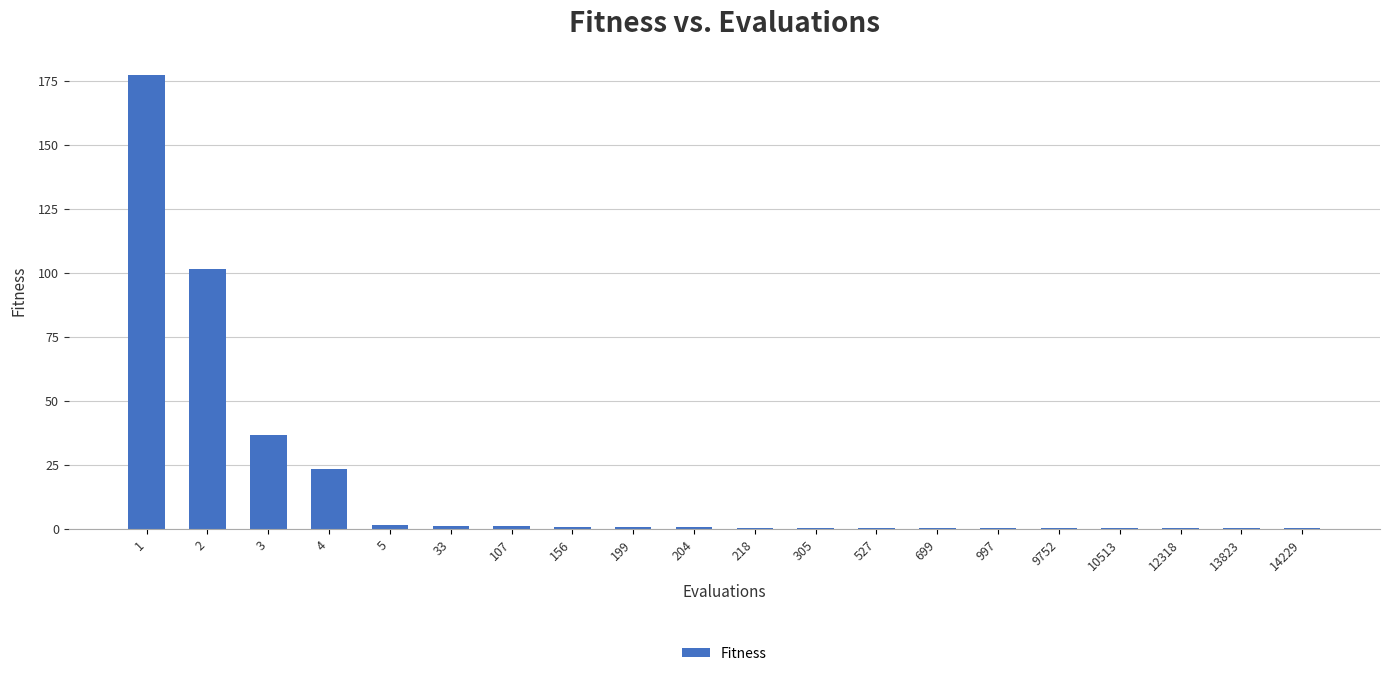

What is the greatest value displayed?

177.1